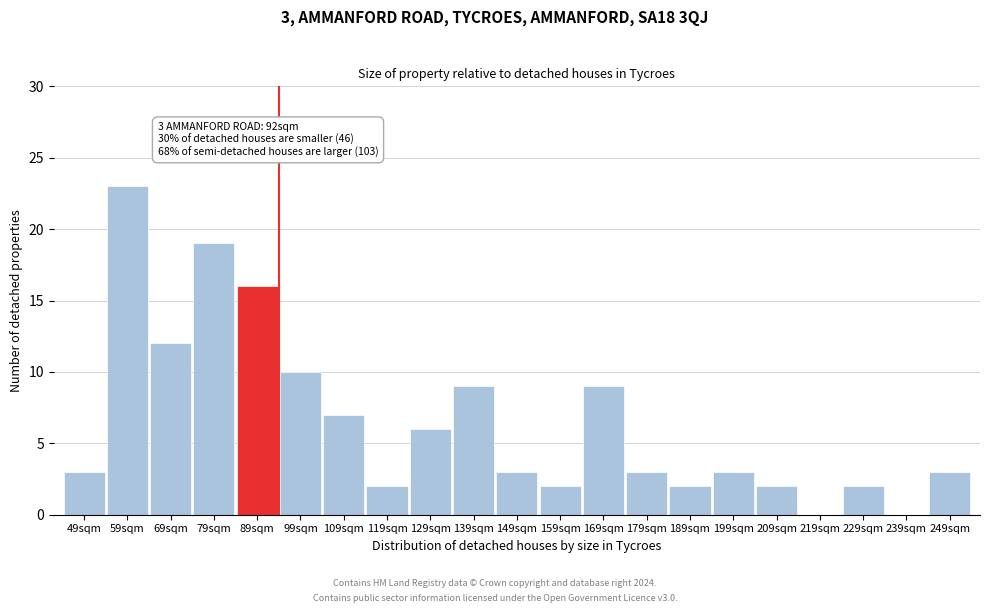

Reading left to right, what are all the values shown in this chart?

49sqm=3	59sqm=23	69sqm=12	79sqm=19	89sqm=16	99sqm=10	109sqm=7	119sqm=2	129sqm=6	139sqm=9	149sqm=3	159sqm=2	169sqm=9	179sqm=3	189sqm=2	199sqm=3	209sqm=2	219sqm=0	229sqm=2	239sqm=0	249sqm=3